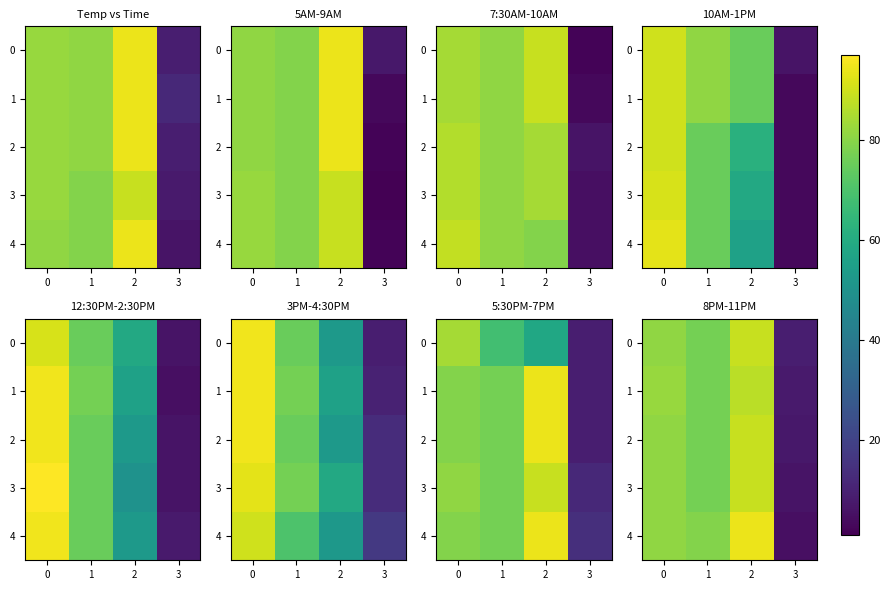

How many series are shown in this chart?

5